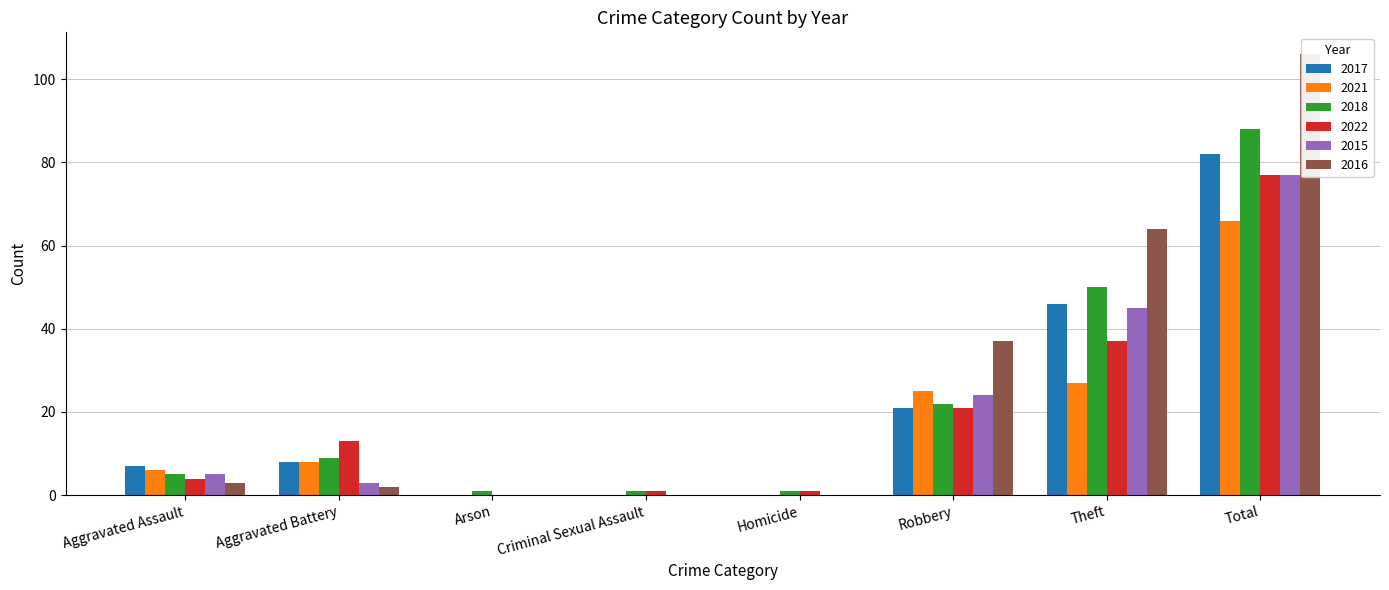

The 2017 series shows 26 at Arson. True or false?

False